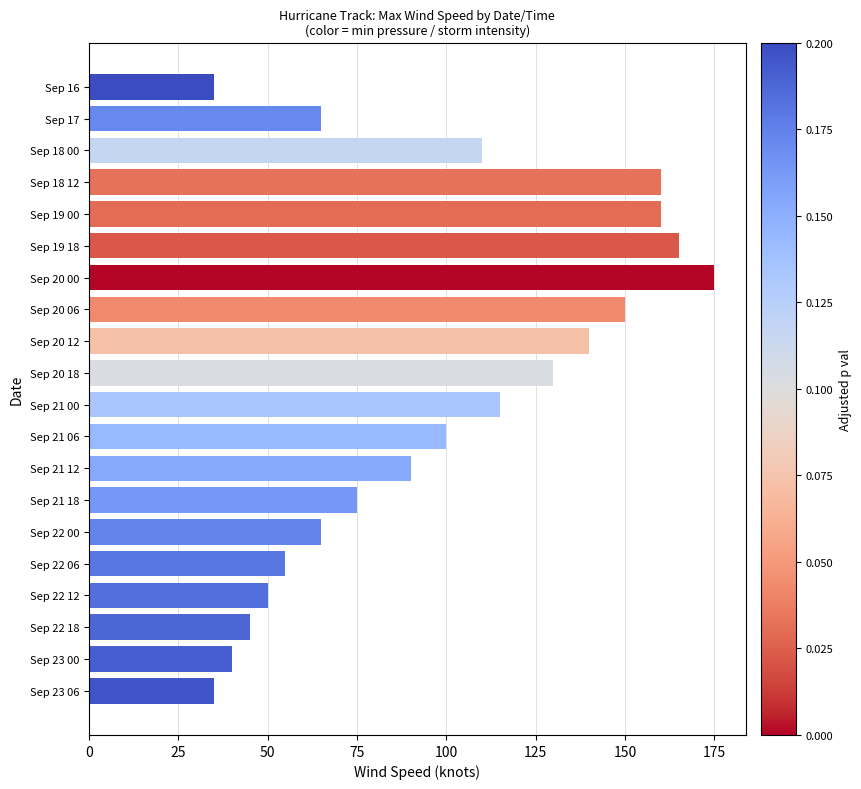

Is it true that the value at Sep 18 12 is 81?

False